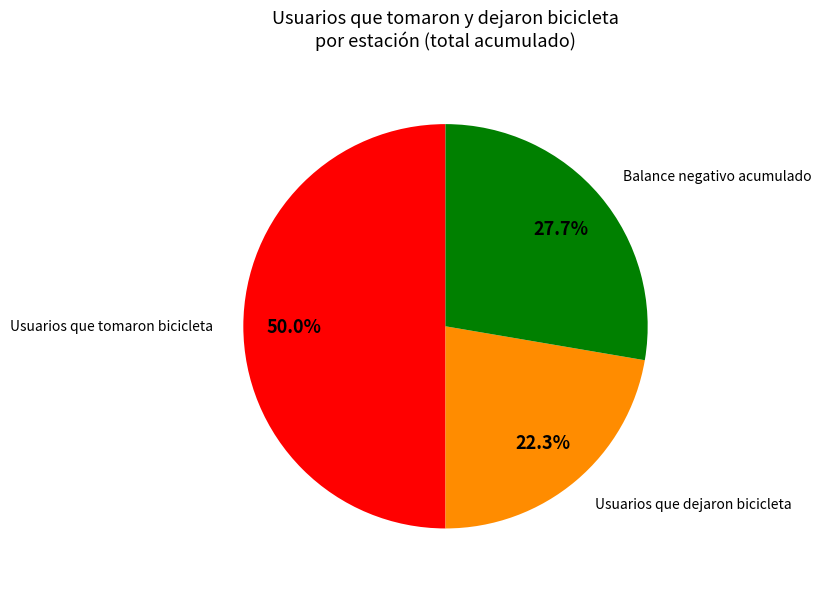

How many slices are in this pie chart?

3